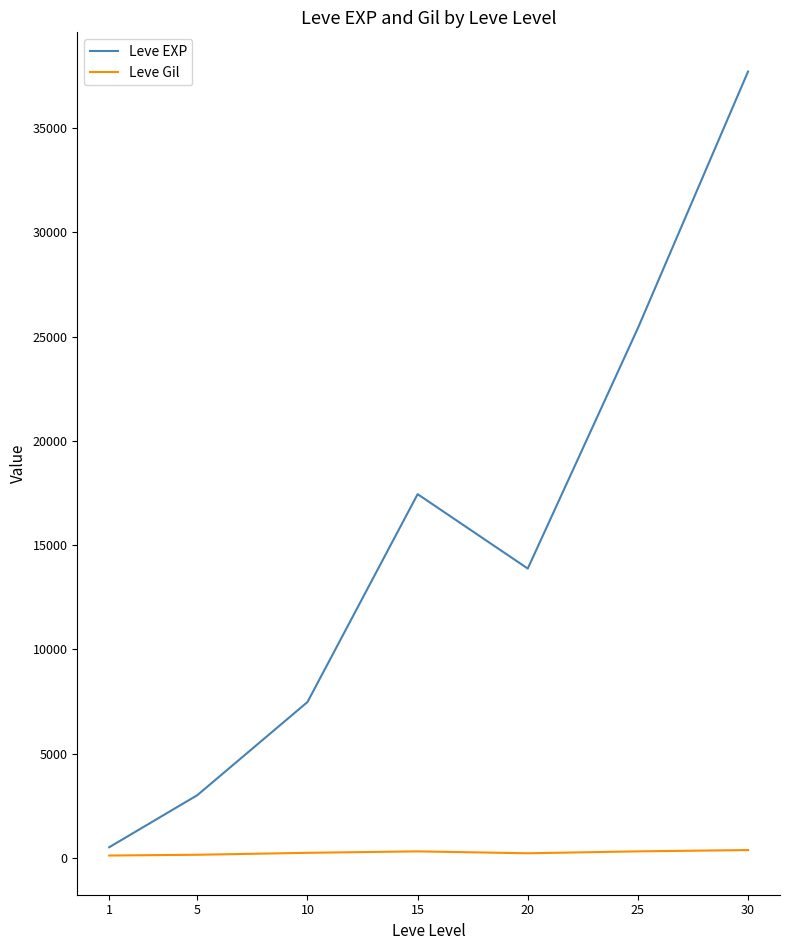

Which series changed the most between 1 and 30?

Leve EXP